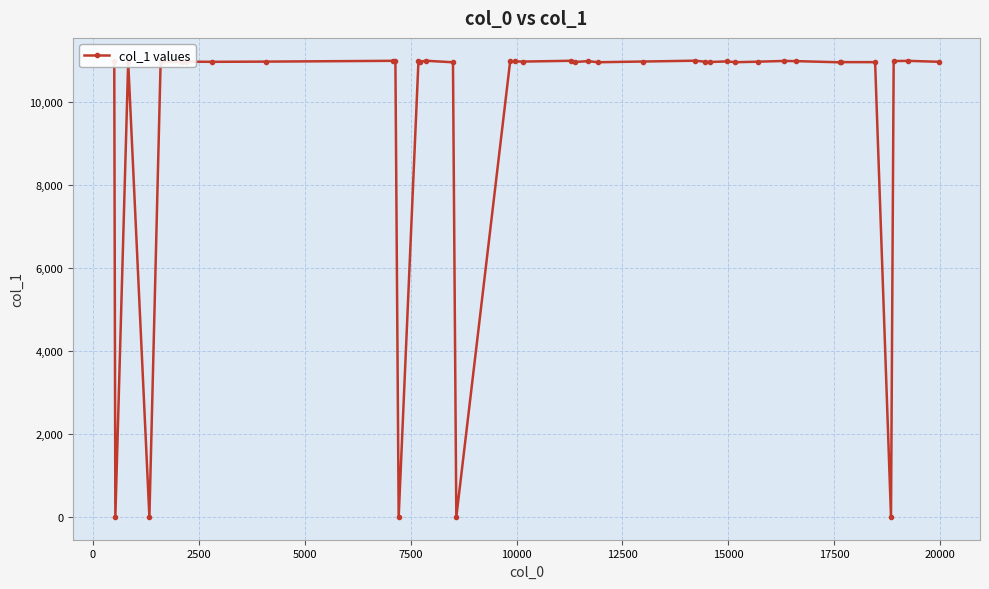

What is the maximum value shown in the chart?

11007